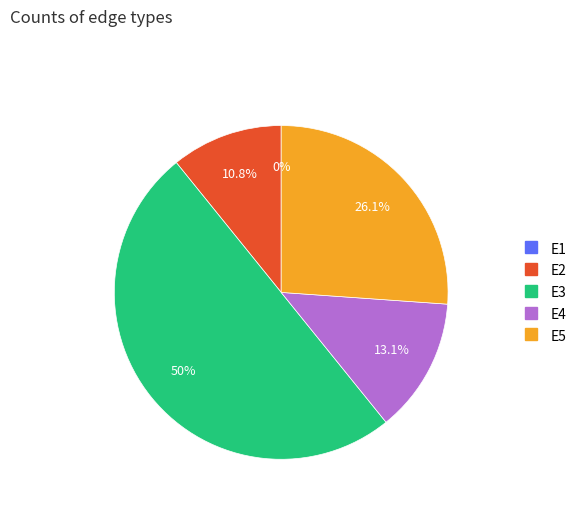

How many slices are in this pie chart?

5